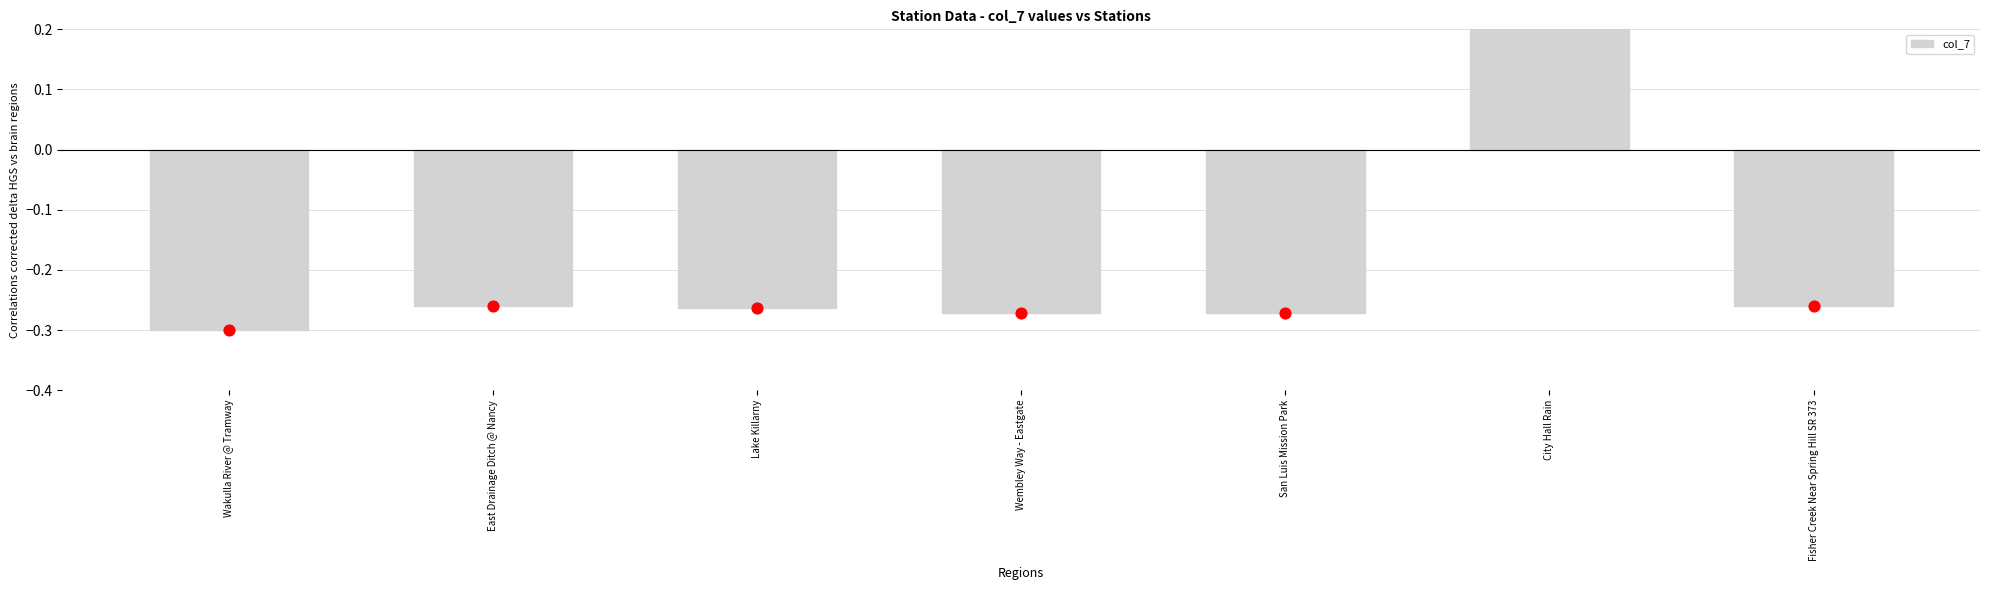

What is the change in value from East Drainage Ditch @ Nancy to City Hall Rain?

+0.6